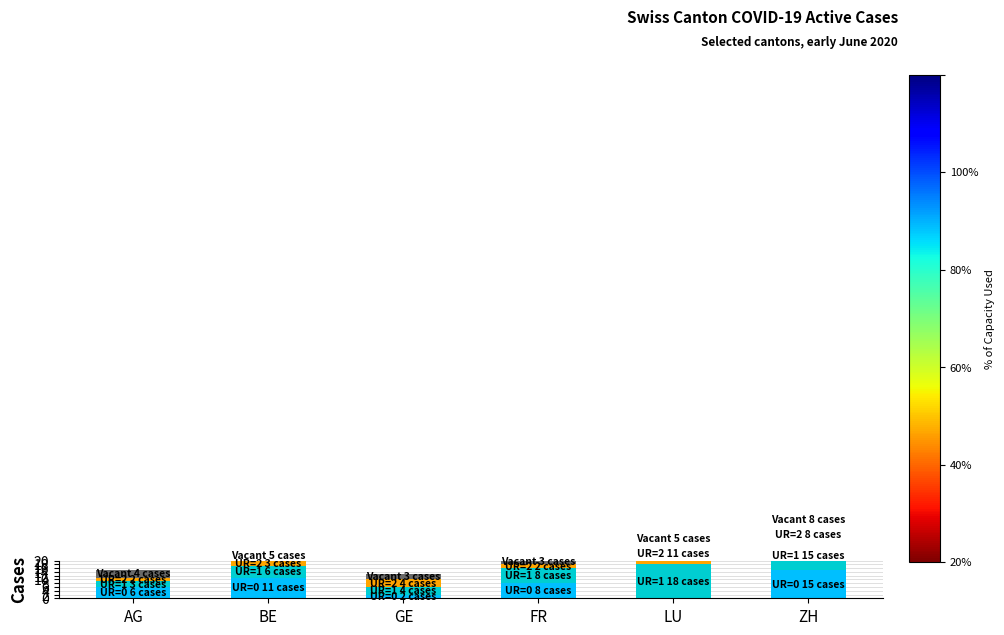

Rank the series by their maximum value, from lowest to highest.

Vacant, UR=2, UR=0, UR=1